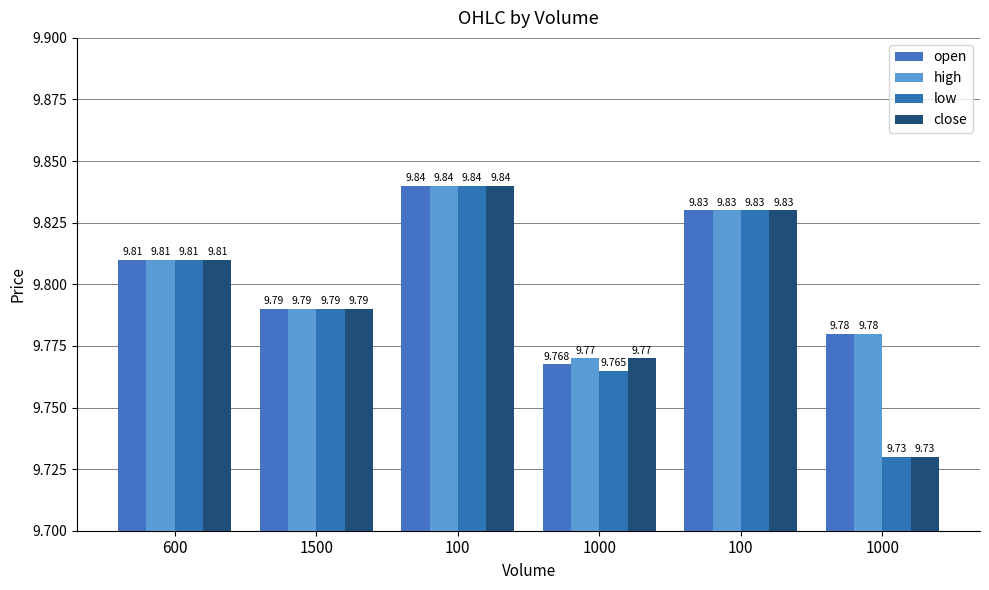

Reading right to left, extract all data points from this chart.

open: 1000=9.8	100=9.8	1000=9.8	100=9.8	1500=9.8	600=9.8
high: 1000=9.8	100=9.8	1000=9.8	100=9.8	1500=9.8	600=9.8
low: 1000=9.7	100=9.8	1000=9.8	100=9.8	1500=9.8	600=9.8
close: 1000=9.7	100=9.8	1000=9.8	100=9.8	1500=9.8	600=9.8